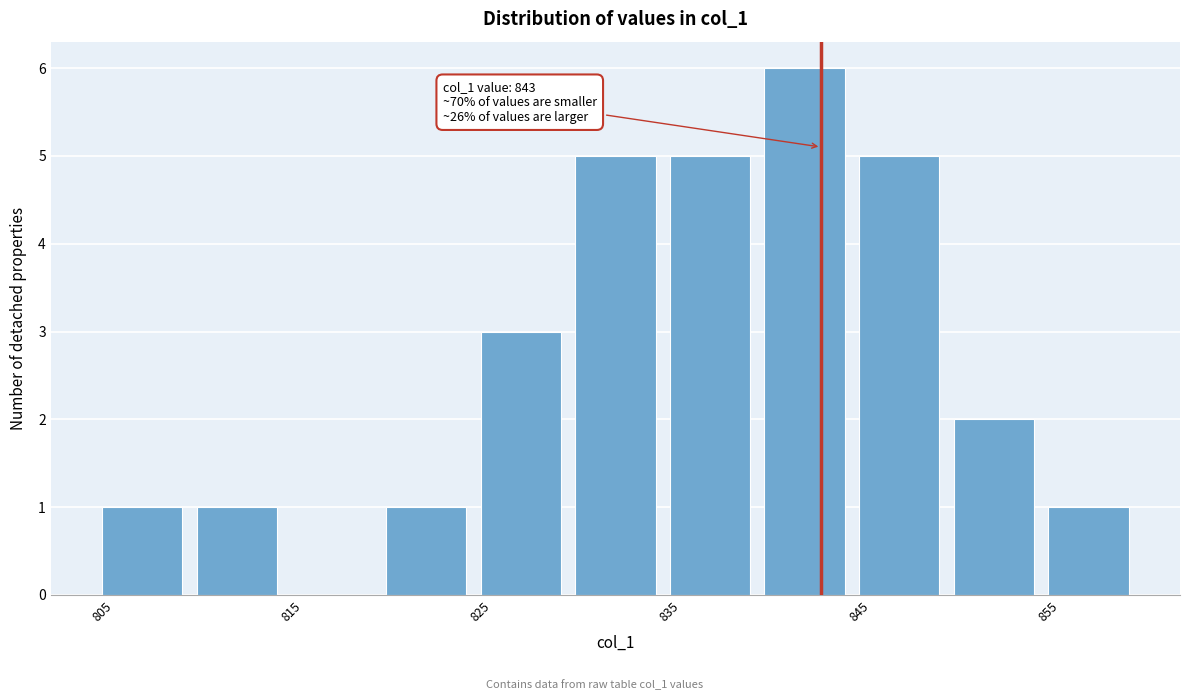

Which range on the x-axis has the tallest bar?

840 to 845